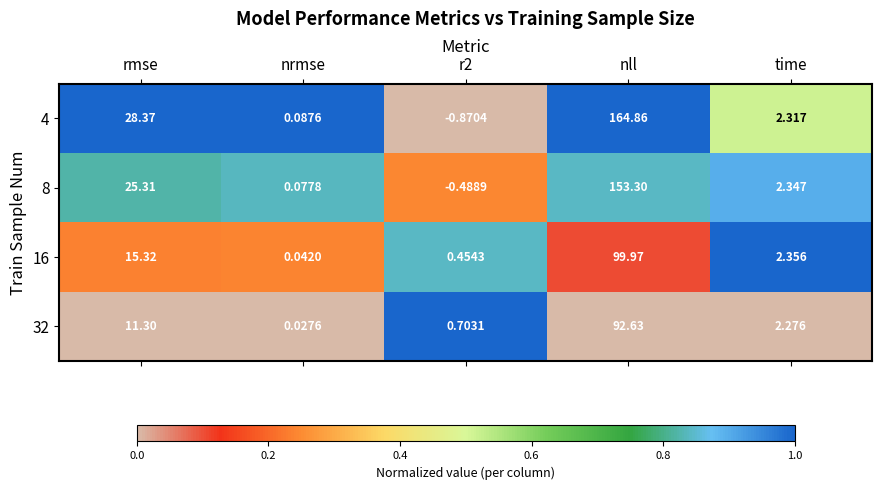

How many categories are shown in the chart?

5